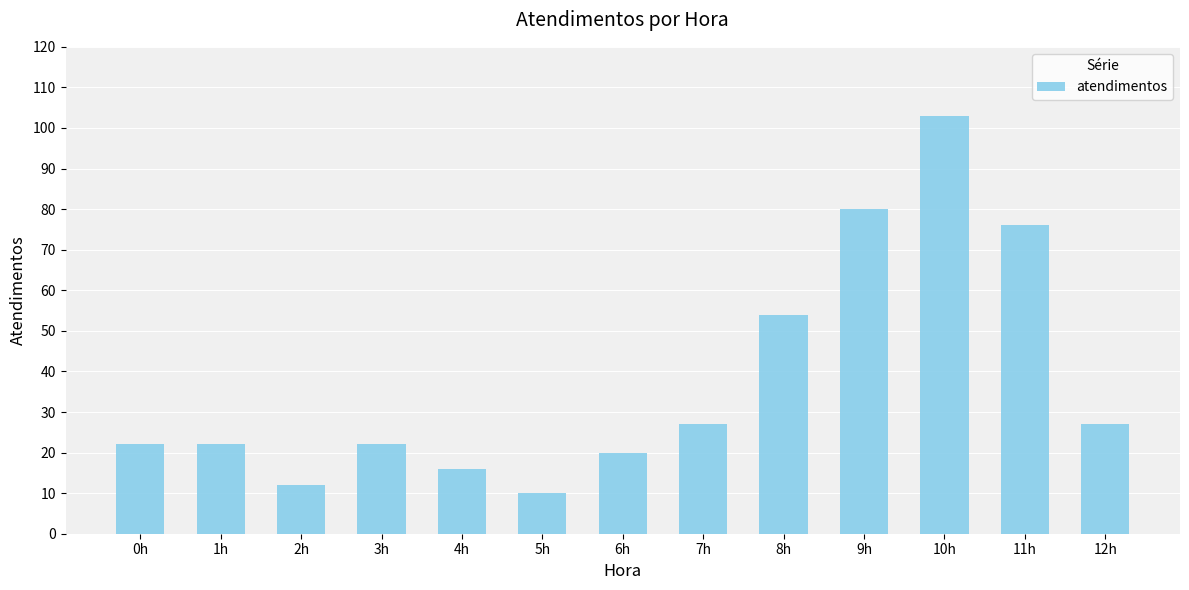

What is the minimum value shown in the chart?

10